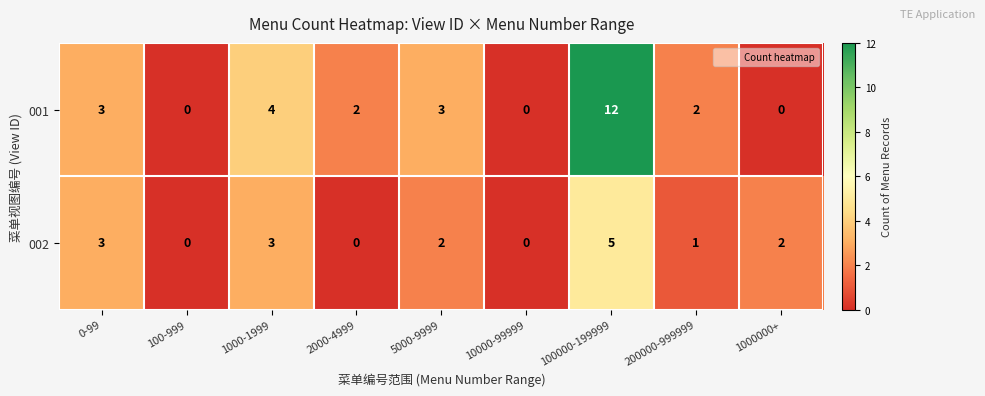

Reading left to right, list all the values displayed in this chart.

001: 0-99=3	100-999=0	1000-1999=4	2000-4999=2	5000-9999=3	10000-99999=0	100000-199999=12	200000-999999=2	1000000+=0
002: 0-99=3	100-999=0	1000-1999=3	2000-4999=0	5000-9999=2	10000-99999=0	100000-199999=5	200000-999999=1	1000000+=2